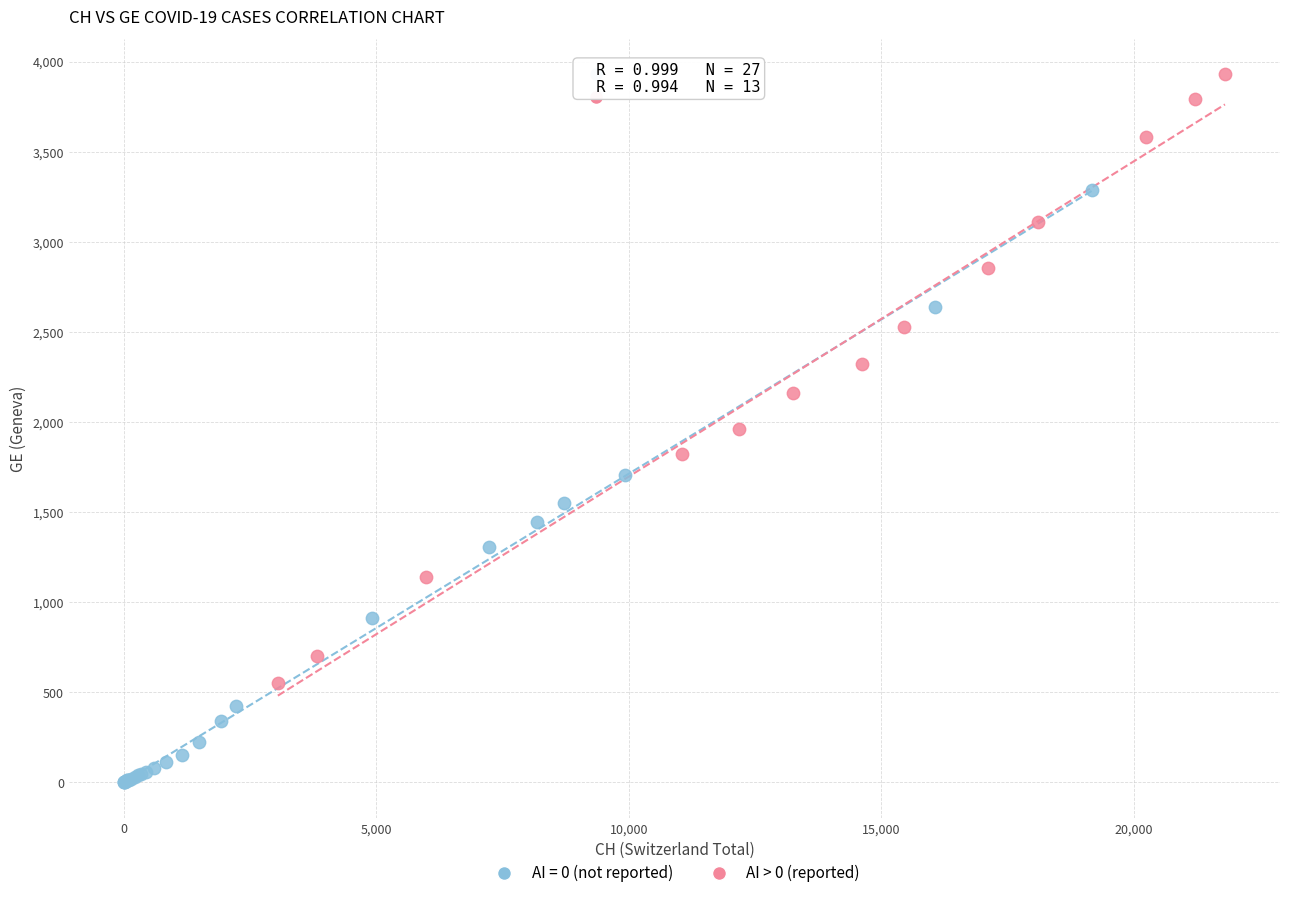

Which series reaches the maximum Y coordinate?

AI > 0 (reported)